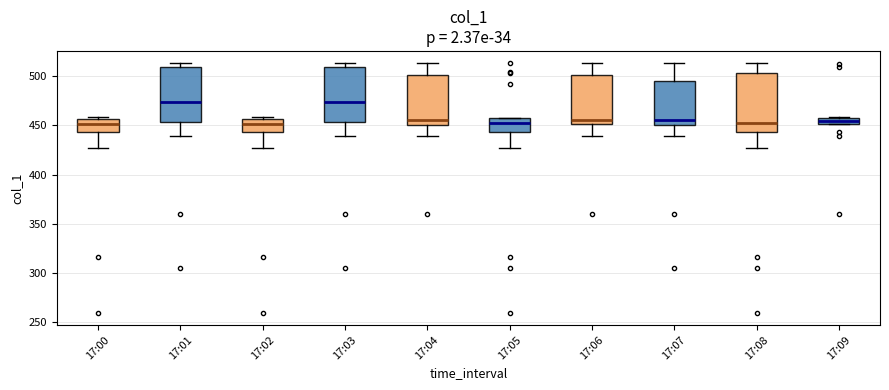

Where is the upper edge of the box for 17:08 on the y-axis? The values are not printed on the chart, so give them approximately, as read against the axis.

505